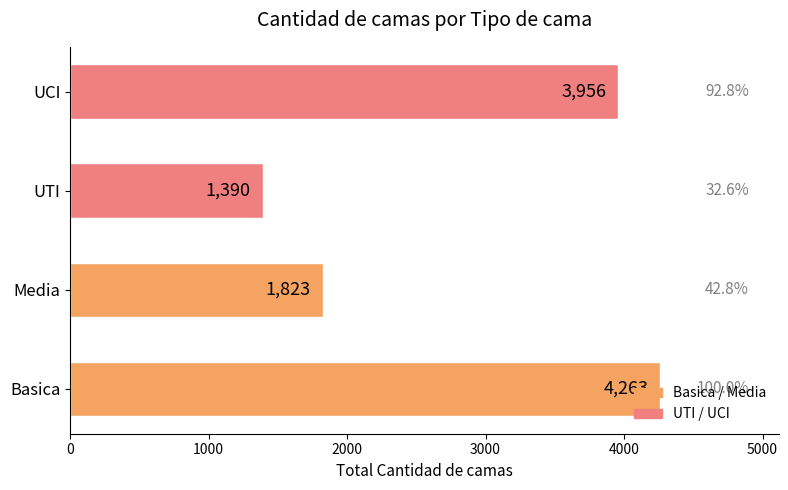

What is the ratio of the value at Basica to the value at UCI?

1.1